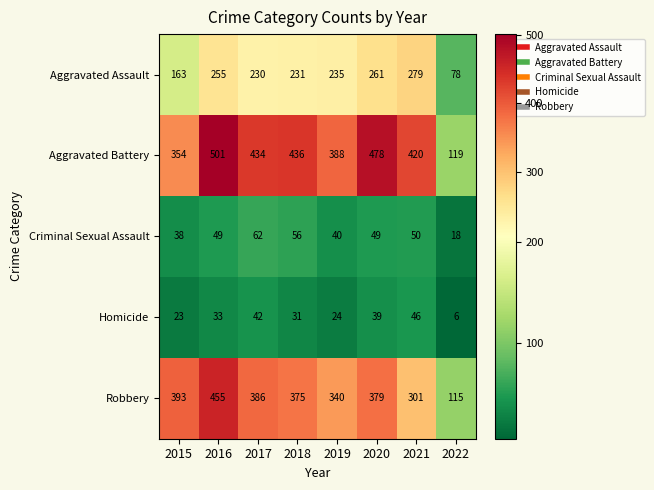

True or false: Criminal Sexual Assault has a value of 62 at 2017.

True